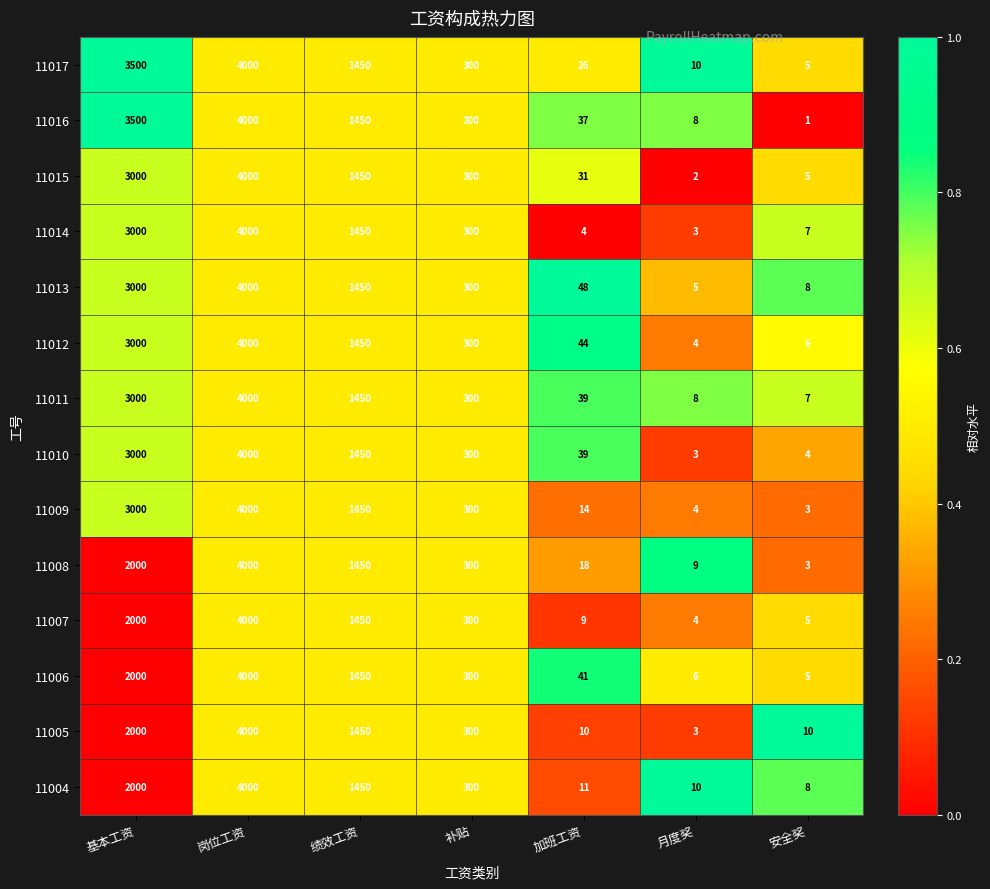

At which category is the sum across all series the highest?

岗位工资